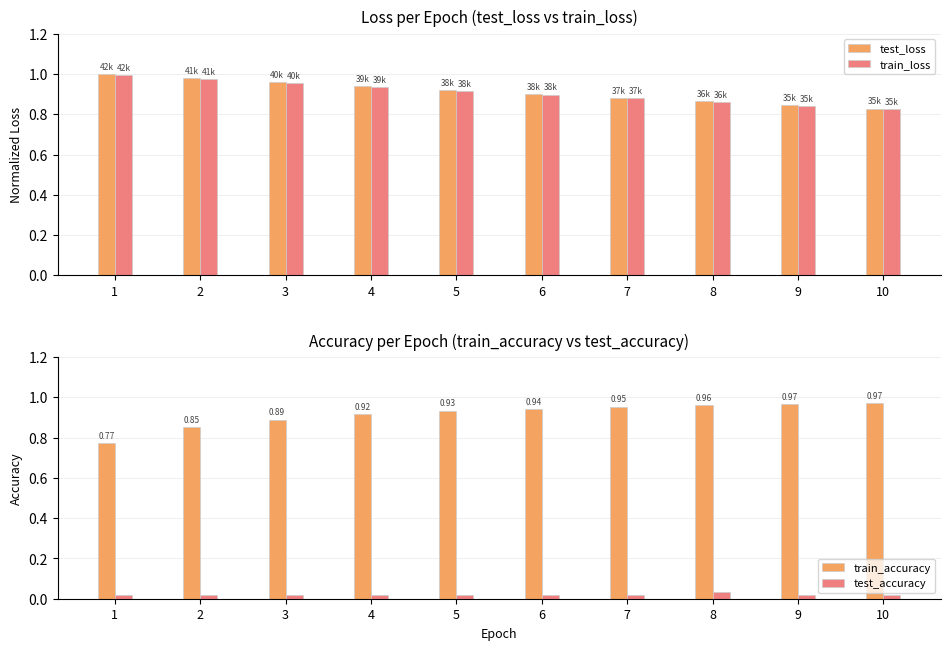

The value of test_accuracy at 5 is 0.0. True or false?

True